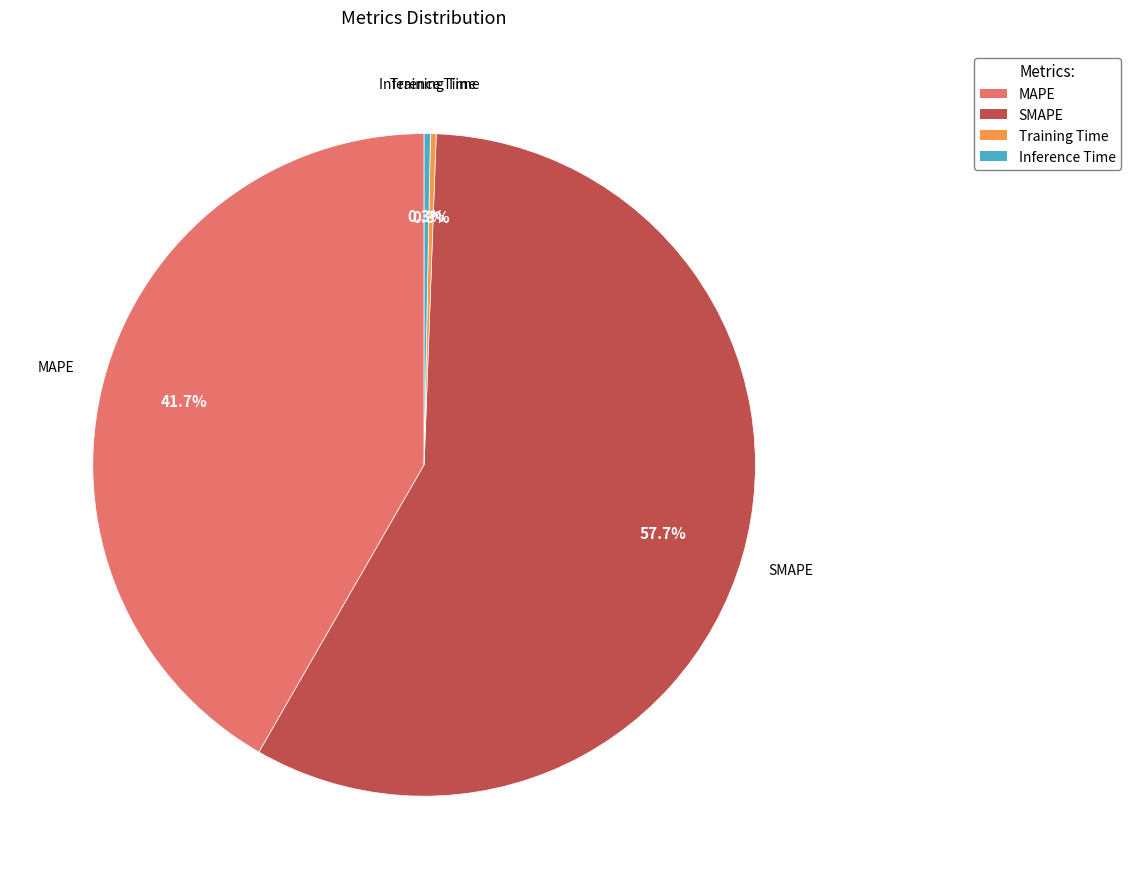

Between MAPE and Inference Time, which is larger?

MAPE